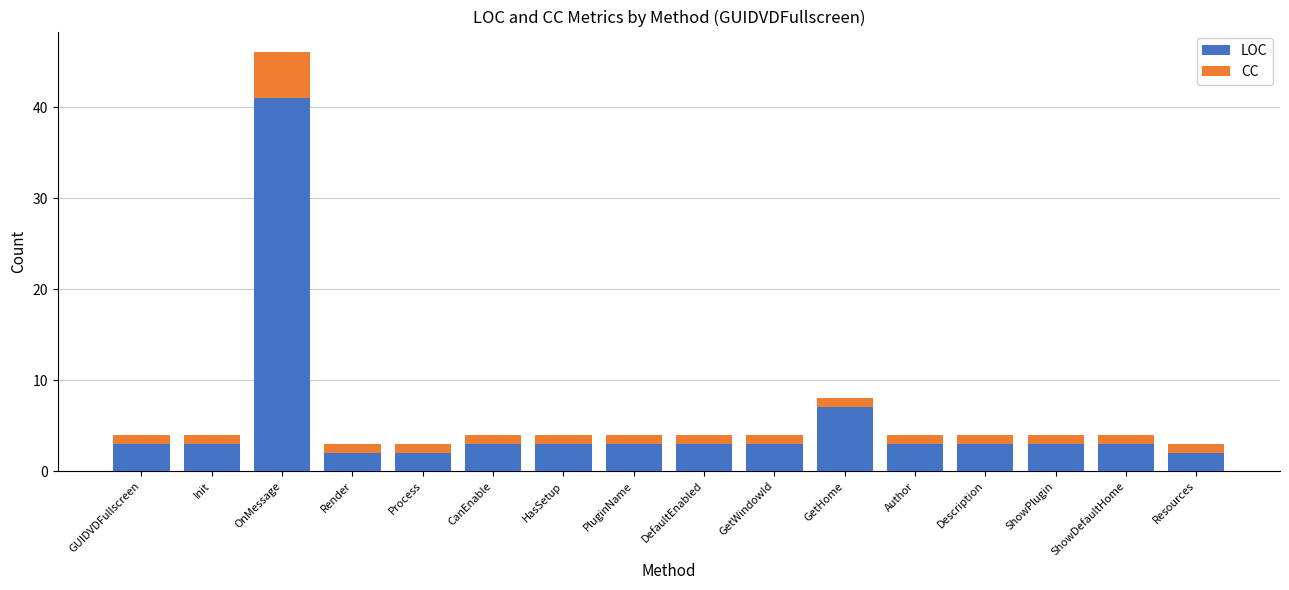

What is the difference between the second highest and minimum values in the LOC series?

5